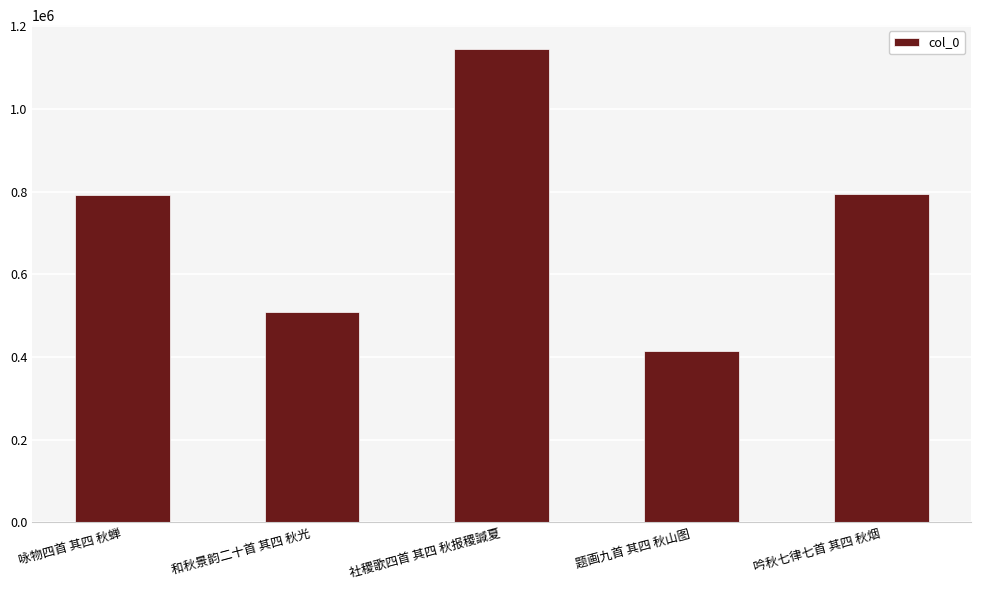

What value does the data have at 咏物四首 其四 秋蝉, to the nearest 10?

791610